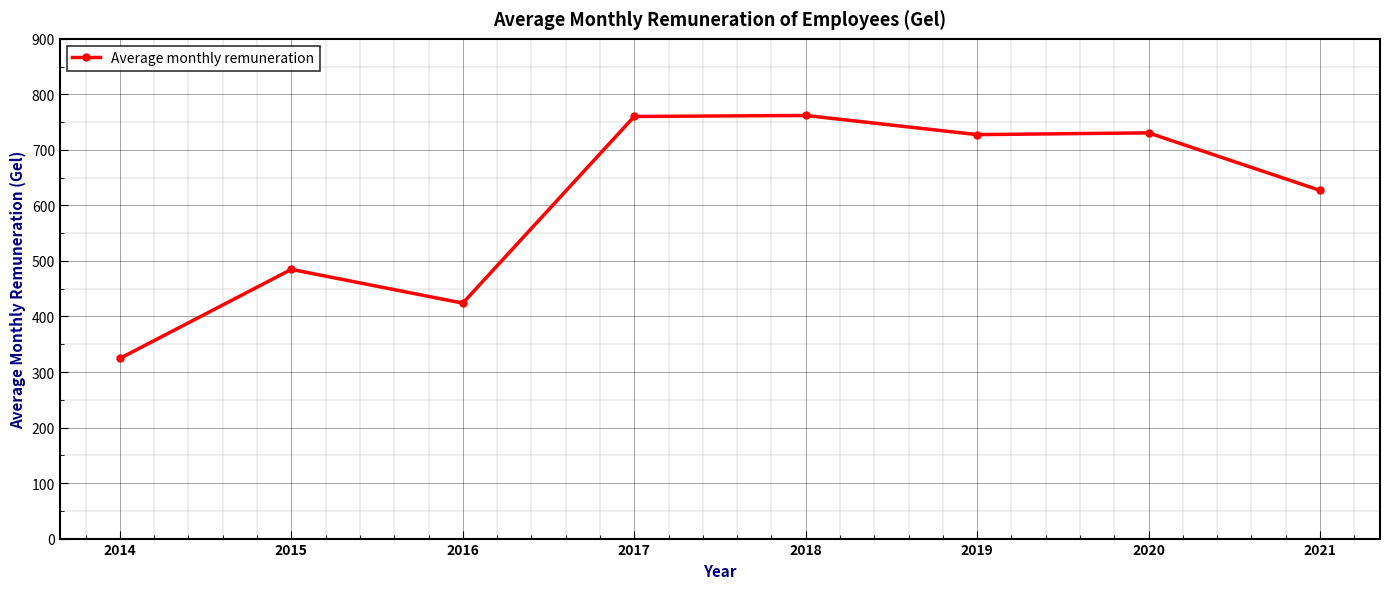

At which category does the data reach its first local peak?

2015